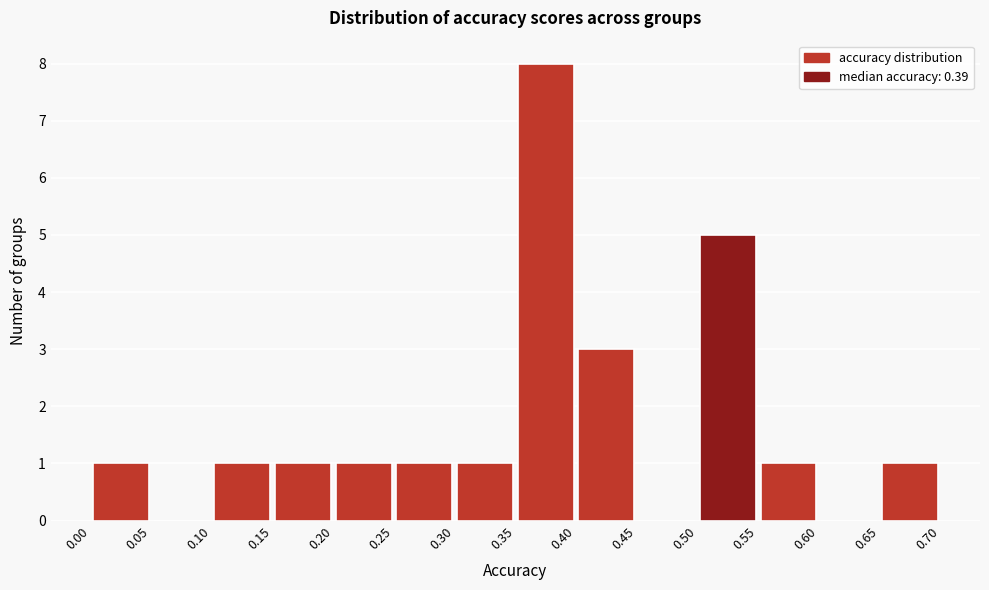

Which range on the x-axis has the tallest bar?

0.35 to 0.40